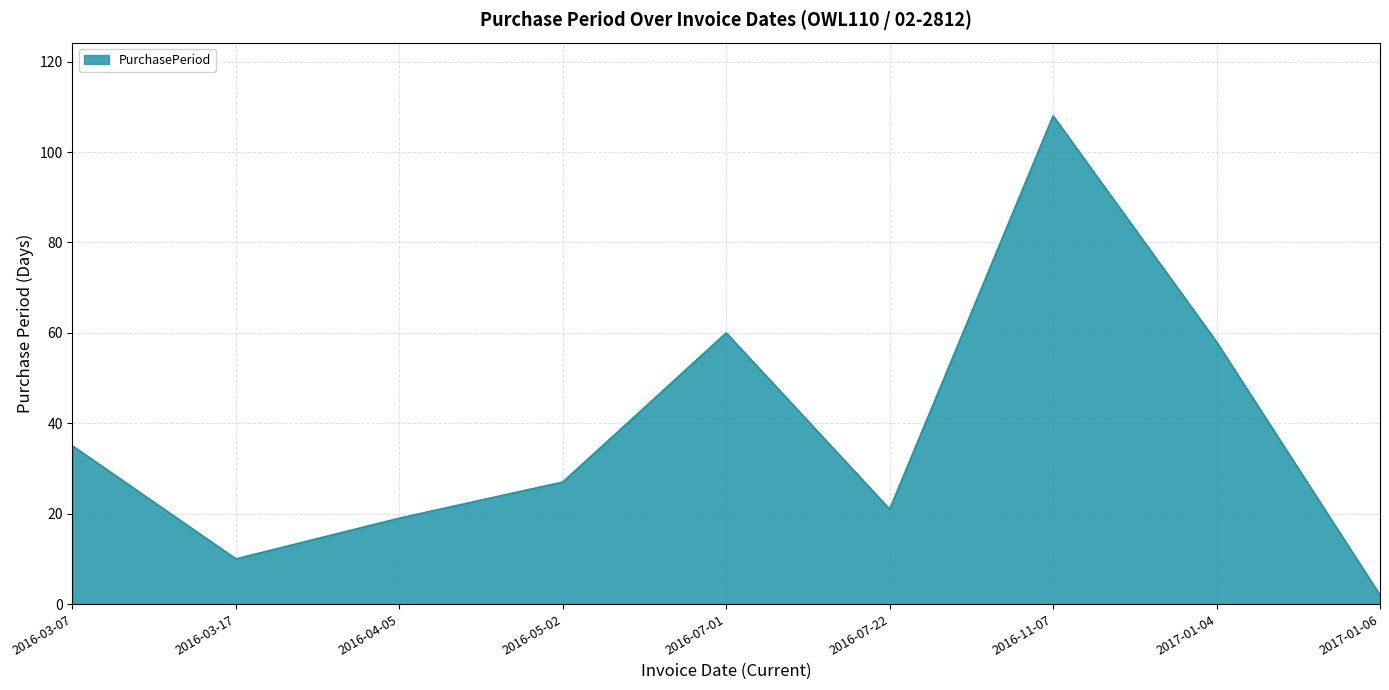

At which label does the data first exceed 27?

2016-03-07